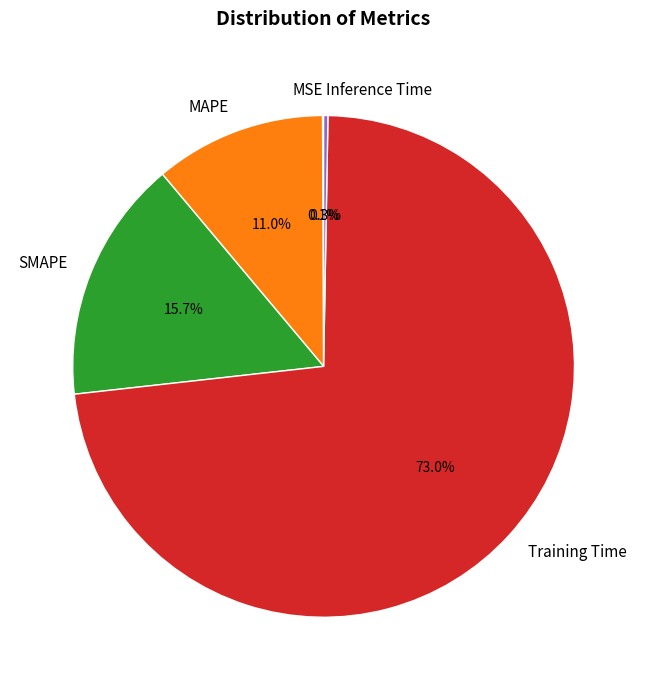

To the nearest percent, what is the combined percentage of MAPE and Training Time?

84%